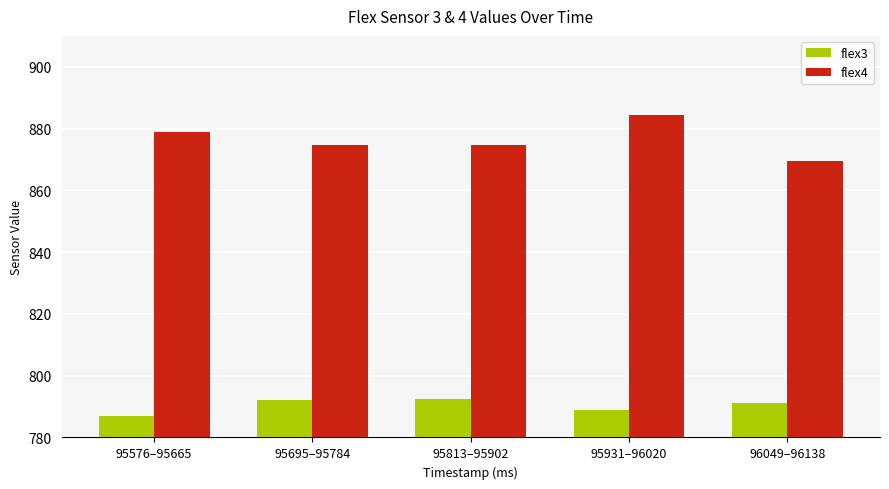

What position from the right is 95576–95665?

5